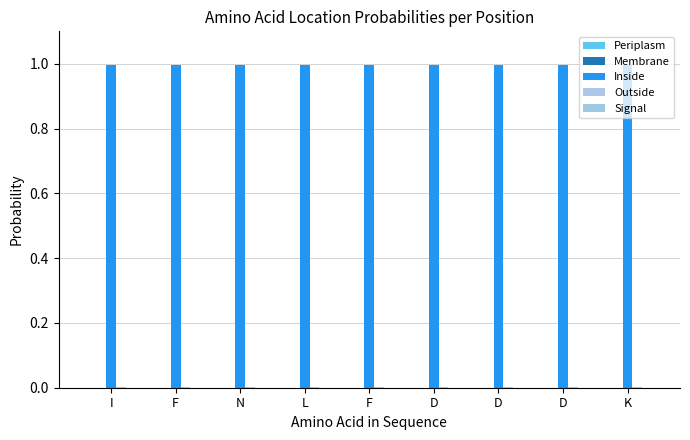

List the series in order of their peak value, highest first.

Inside, Outside, Periplasm, Membrane, Signal